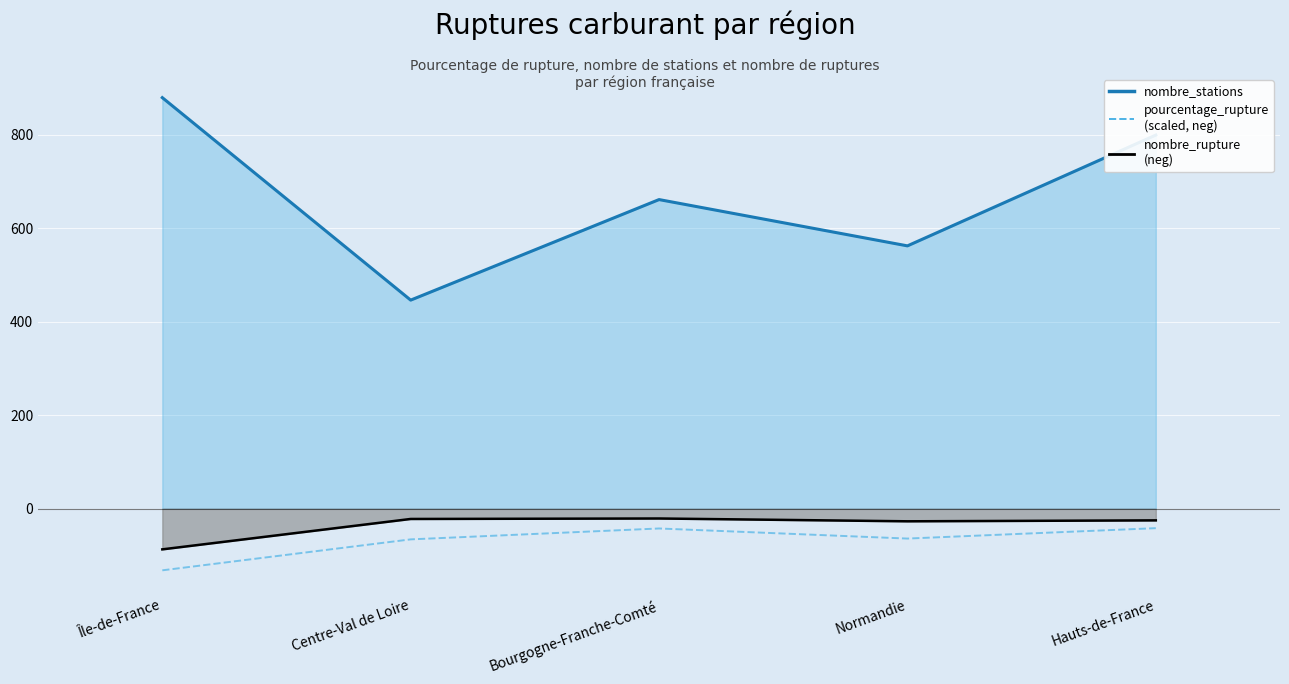

What position from the right is Centre-Val de Loire?

4